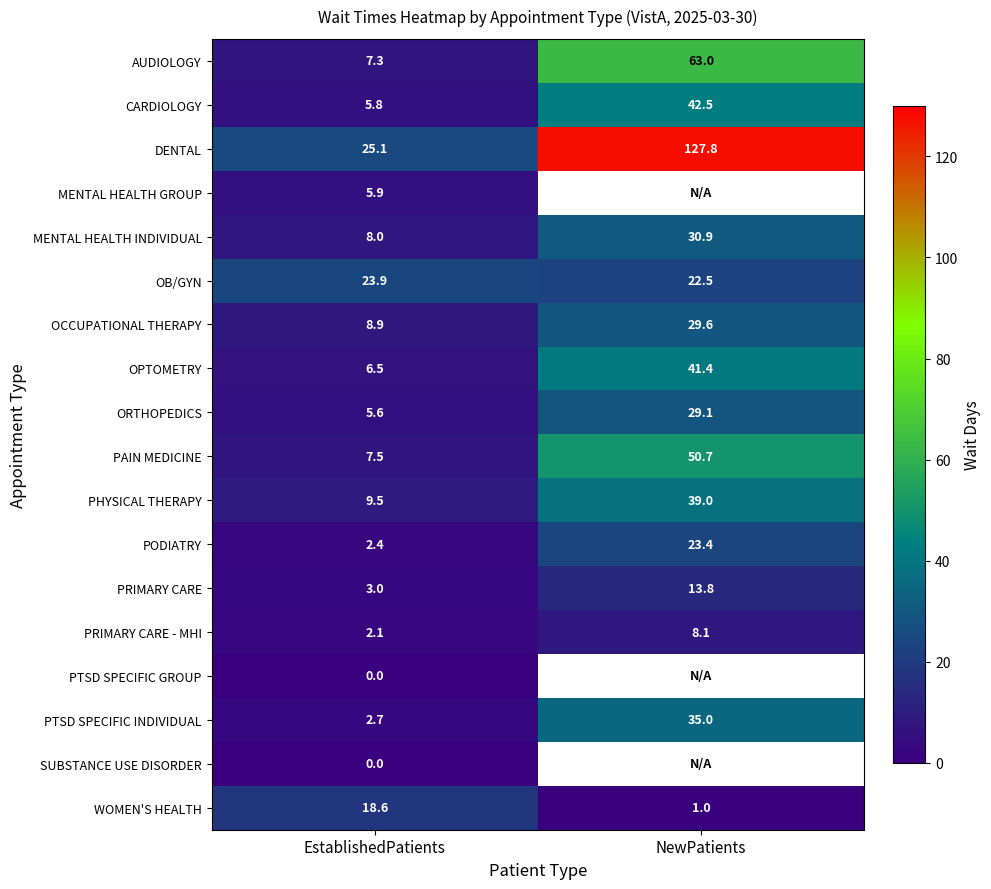

At which label does MENTAL HEALTH INDIVIDUAL reach its peak?

NewPatients